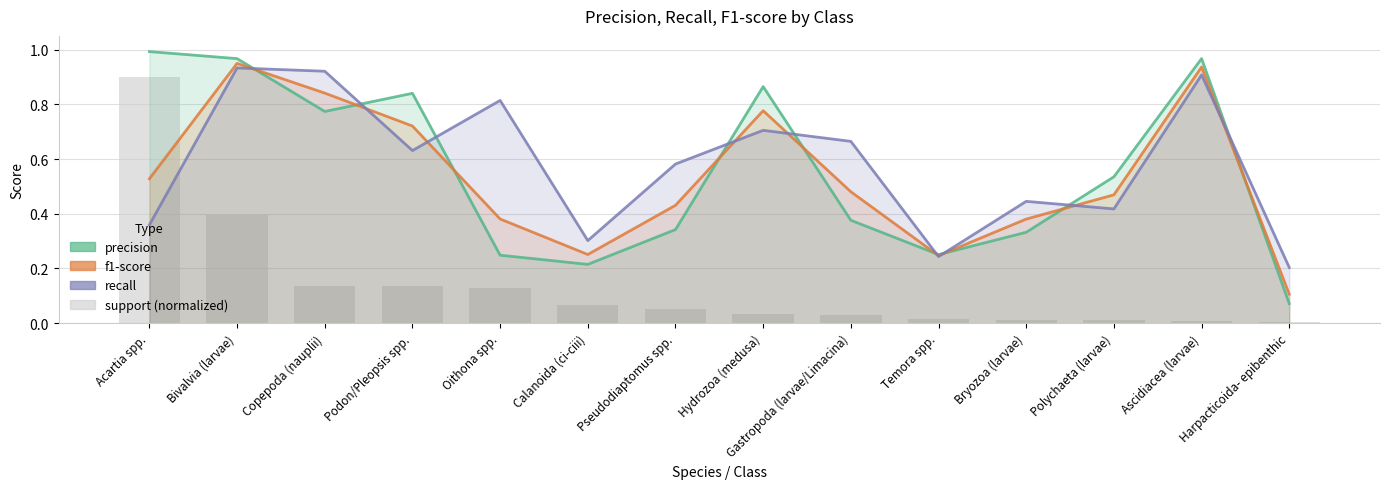

What is the value of the precision bar at the 4th from the left?

0.8